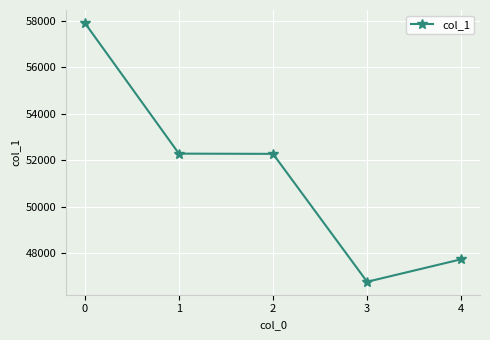

True or false: there are more than 2 points higher than both neighbors.

False